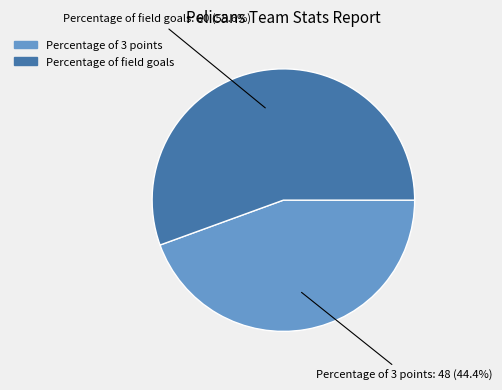

To the nearest percent, what is the difference between the Percentage of 3 points and Percentage of field goals slice percentages?

11%